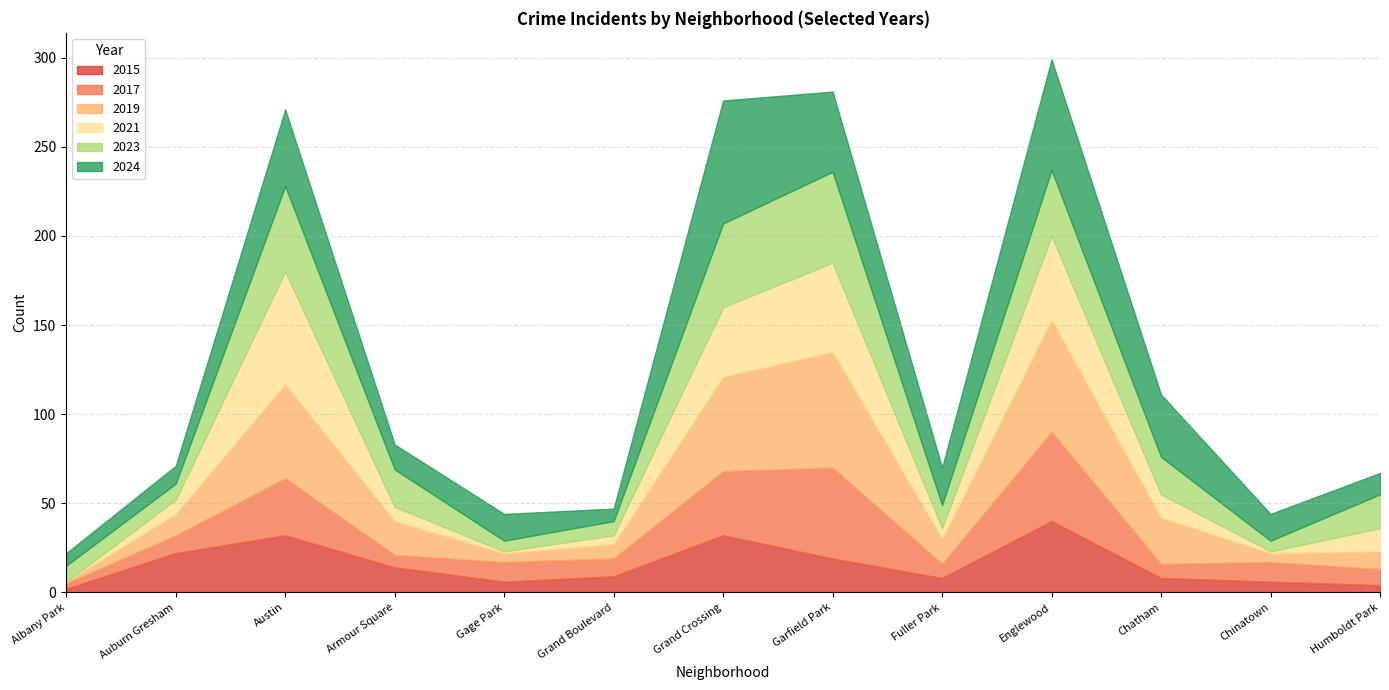

Between Garfield Park and Fuller Park, which series saw the biggest shift?

2019